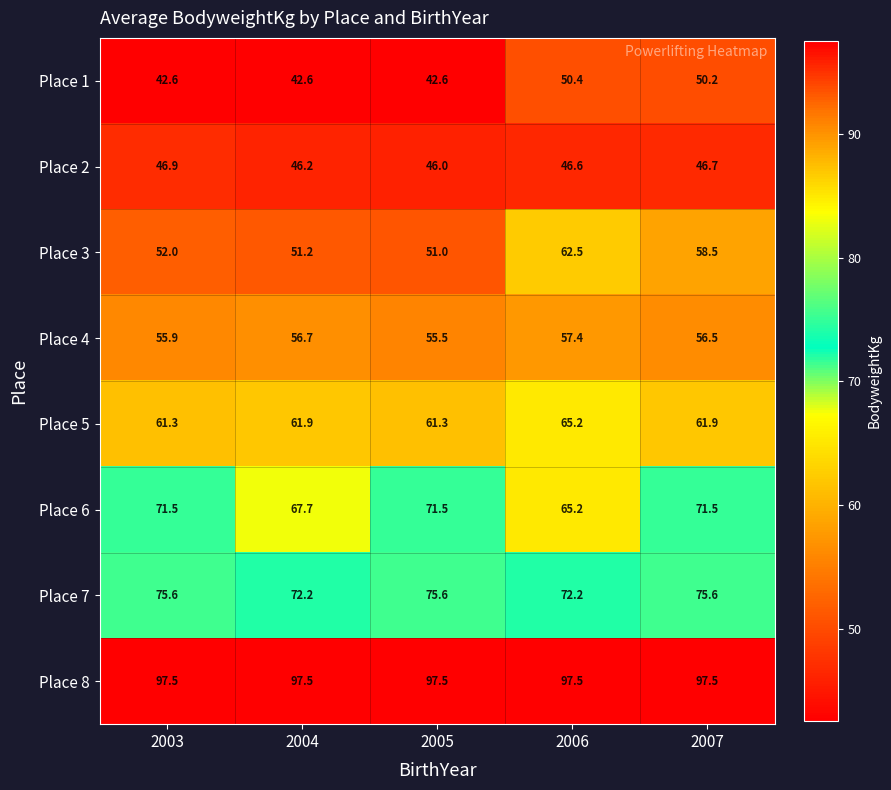

Between 2004 and 2006, which series saw the biggest shift?

Place 3